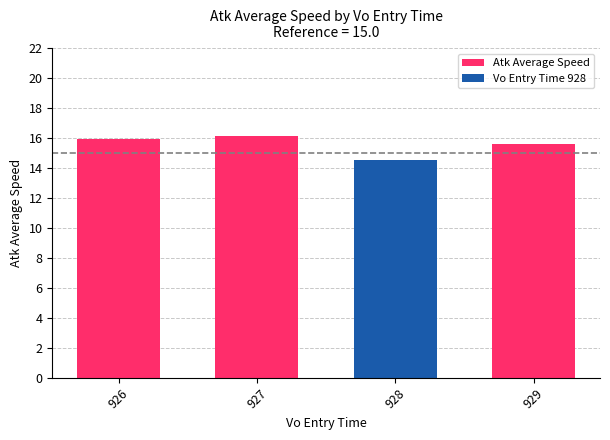

What is the value of the 2nd bar from the left?

16.1